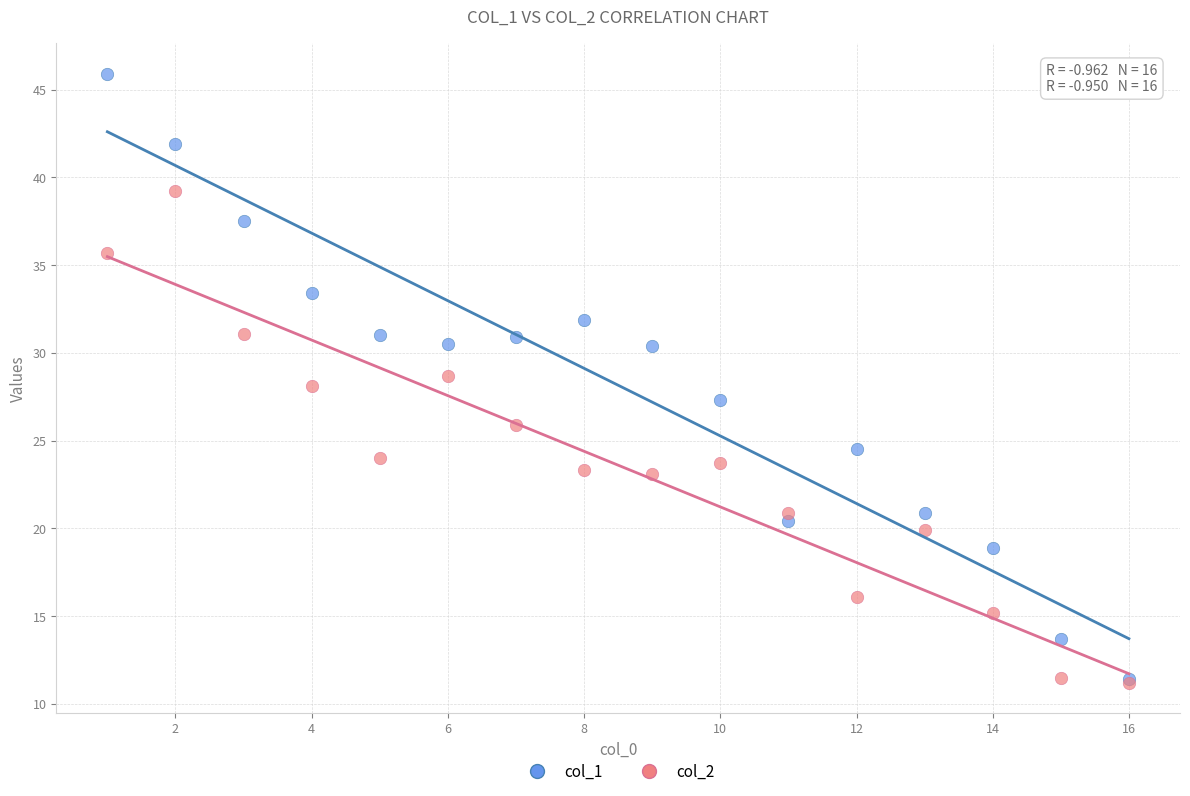

Which series has the widest spread of Y values?

col_1